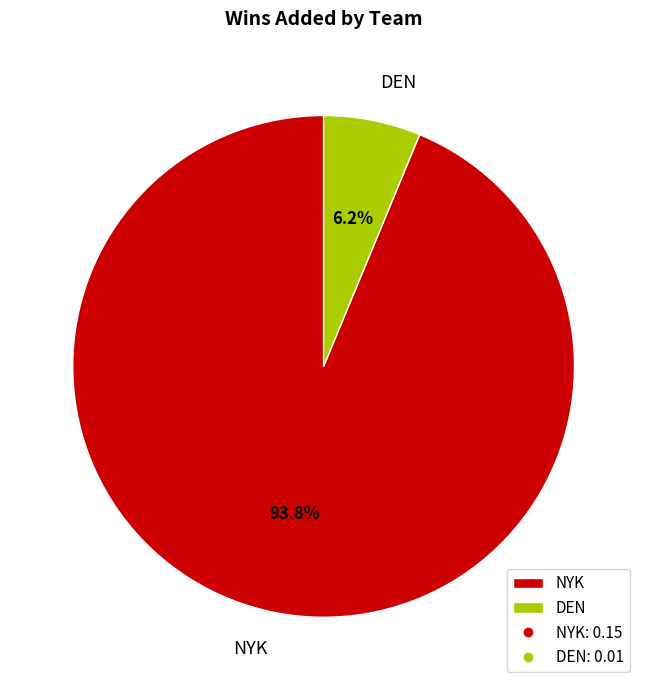

Which has a higher value, DEN or NYK?

NYK